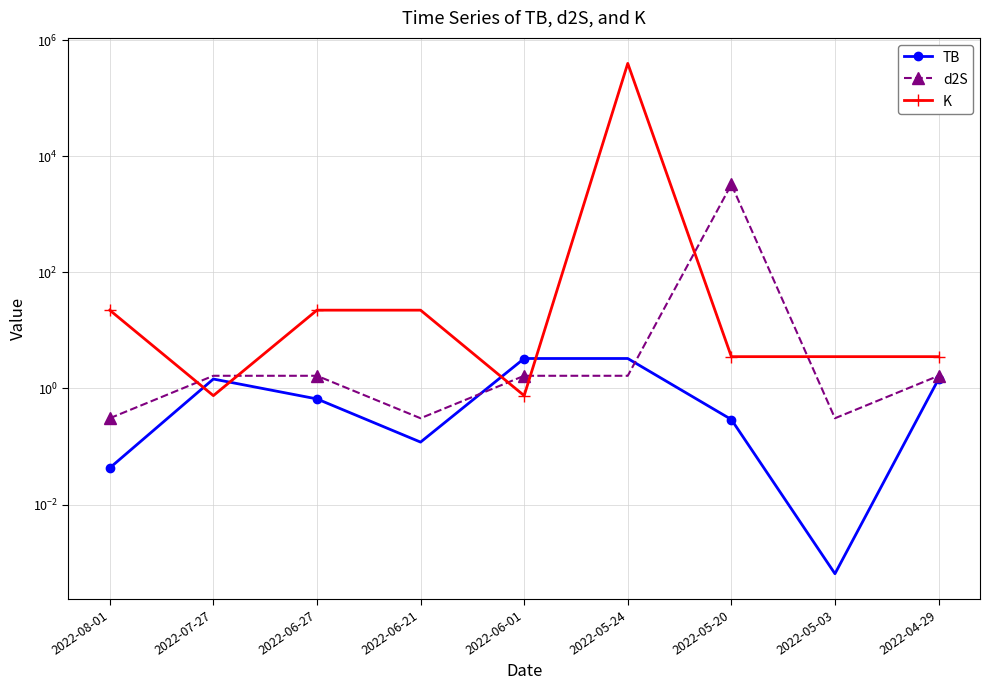

Reading left to right, transcribe all the data shown in this chart.

TB: 2022-08-01=0.0	2022-07-27=1.5	2022-06-27=0.7	2022-06-21=0.1	2022-06-01=3.3	2022-05-24=3.3	2022-05-20=0.3	2022-05-03=0.0	2022-04-29=1.5
d2S: 2022-08-01=0.3	2022-07-27=1.7	2022-06-27=1.7	2022-06-21=0.3	2022-06-01=1.7	2022-05-24=1.7	2022-05-20=3286.9	2022-05-03=0.3	2022-04-29=1.7
K: 2022-08-01=22.4	2022-07-27=0.8	2022-06-27=22.4	2022-06-21=22.4	2022-06-01=0.8	2022-05-24=401567.2	2022-05-20=3.5	2022-05-03=3.5	2022-04-29=3.5